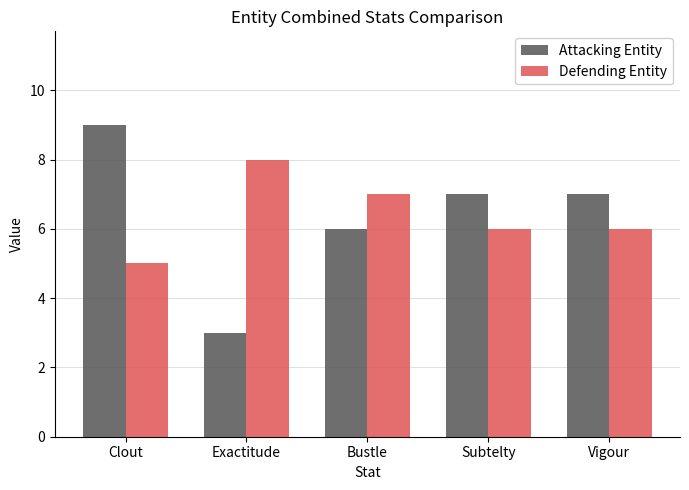

The Attacking Entity series shows 9 at Clout. True or false?

True